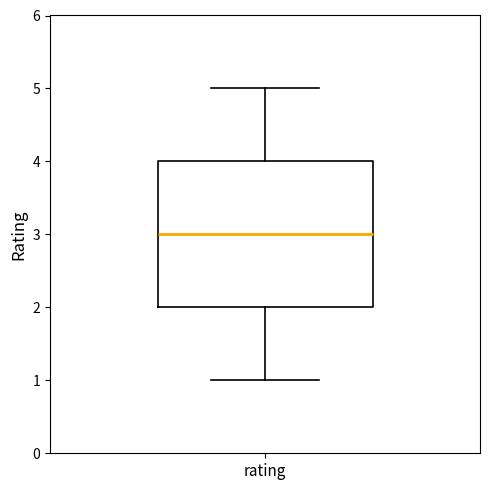

Read this box plot against the y-axis: the position of the median line, the range covered by the box, and the ends of both whiskers. The values are not printed on the chart, so give them approximately, as read against the axis.

median 3, box 2 to 4, whiskers 1 to 5